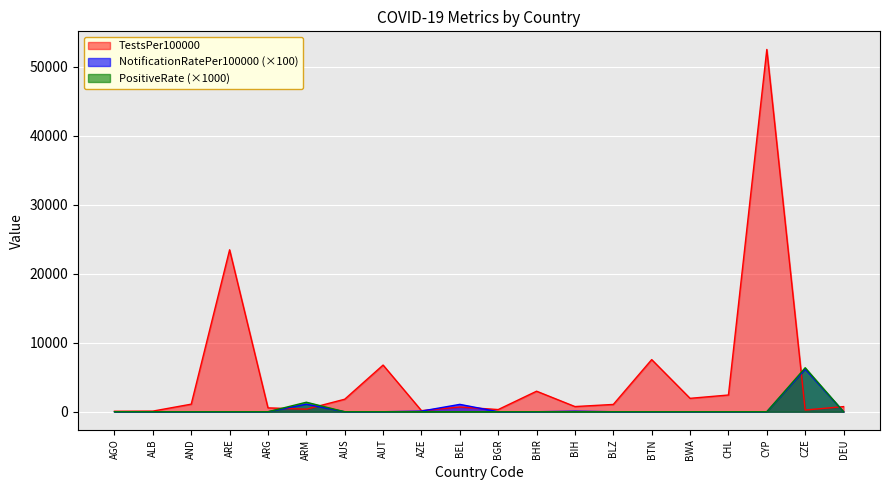

True or false: PositiveRate has a value of 3480.7 at AUT.

False